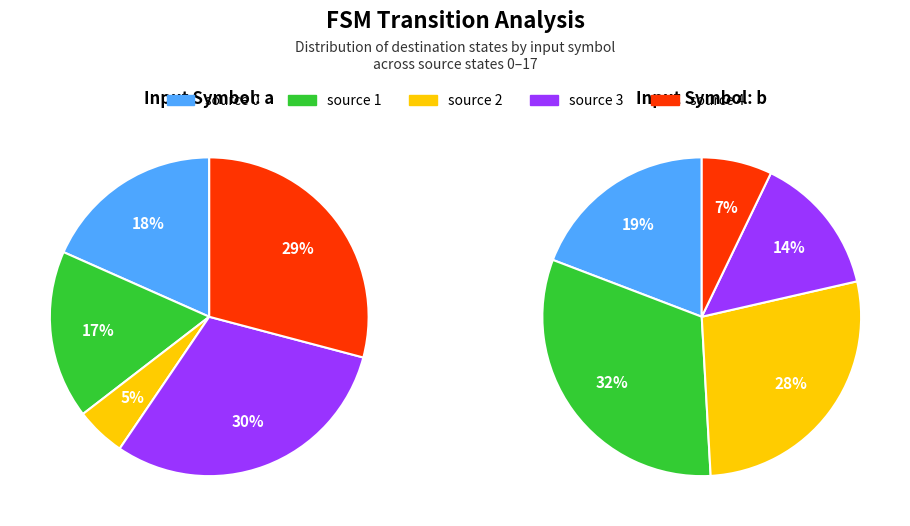

Which series has the largest range (max minus min)?

input_b